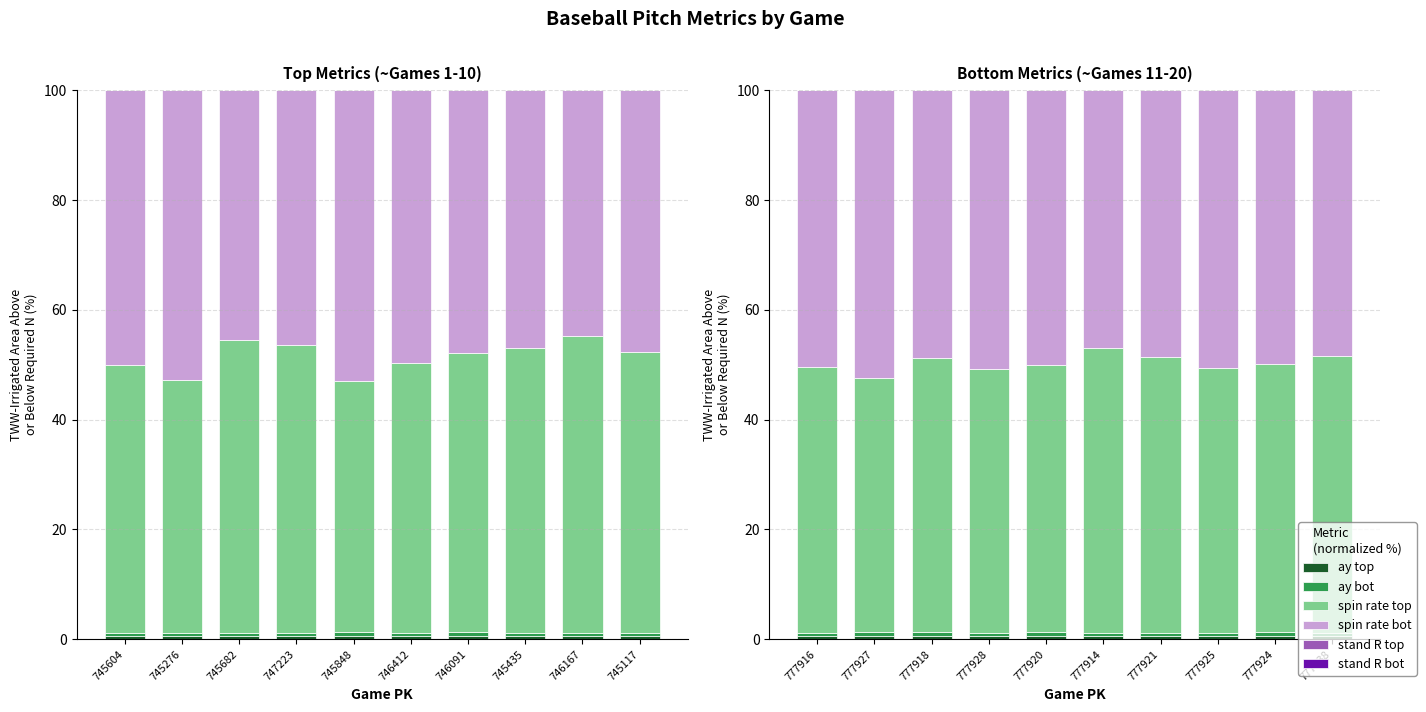

What is the total value across all series at 747223?

100.0